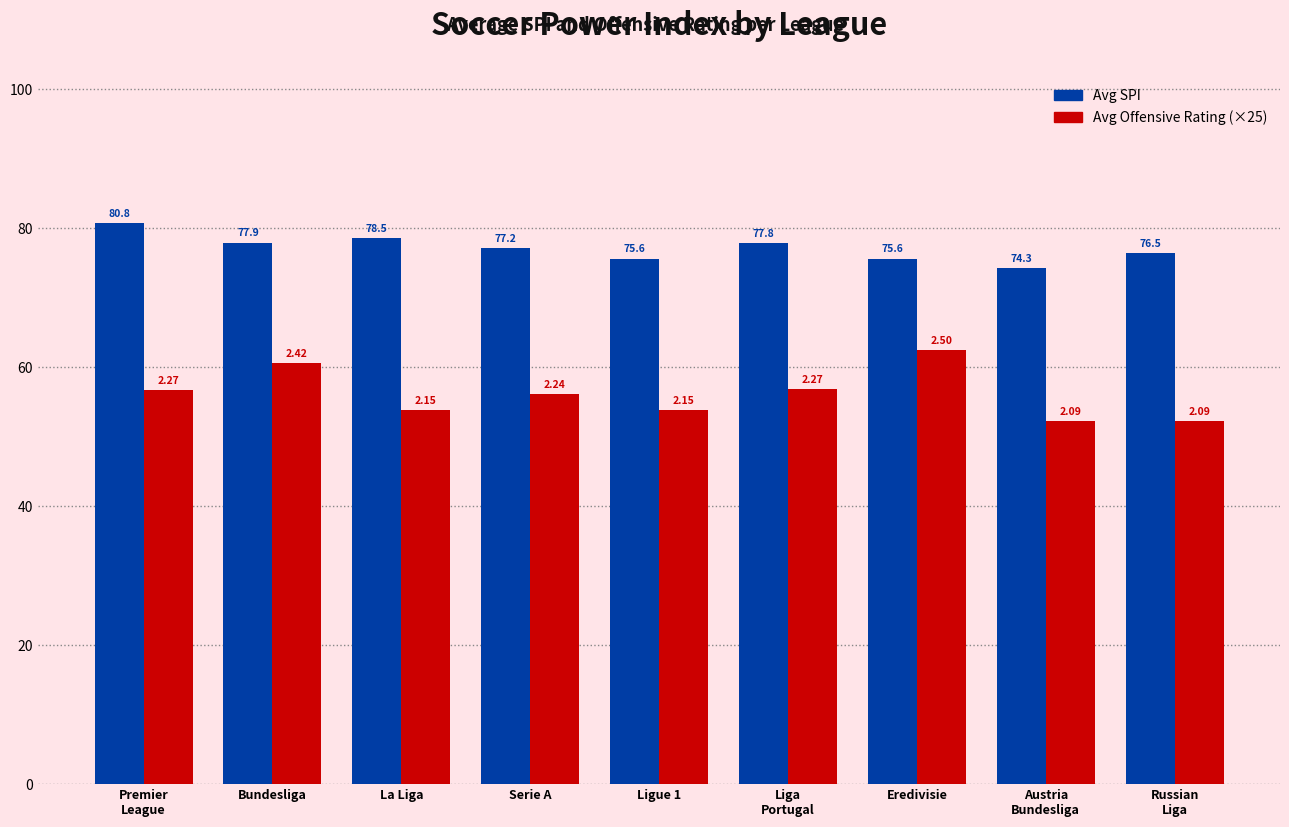

What is the total value across all series at Ligue 1?

129.4